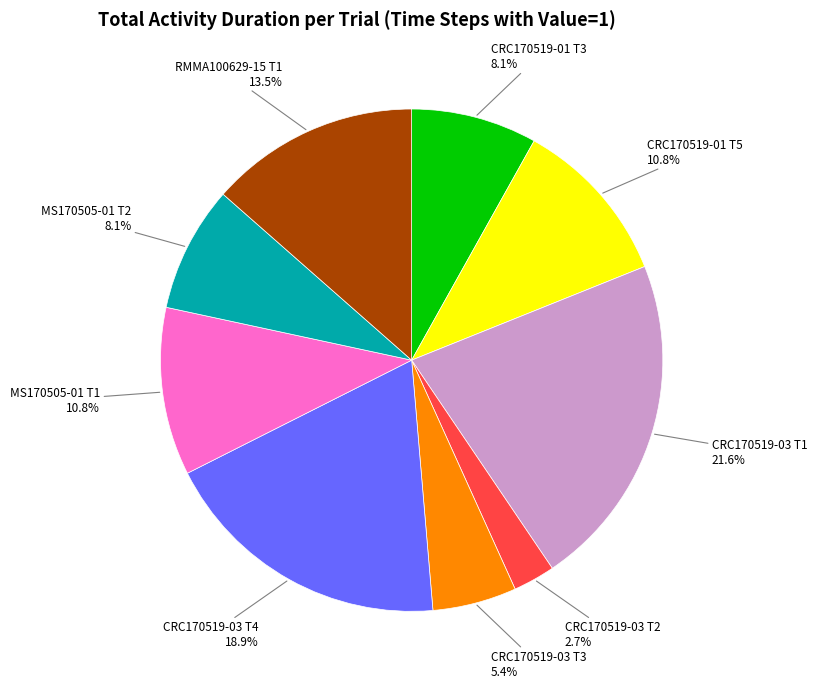

What is the largest slice in the pie chart?

CRC170519-03 T1